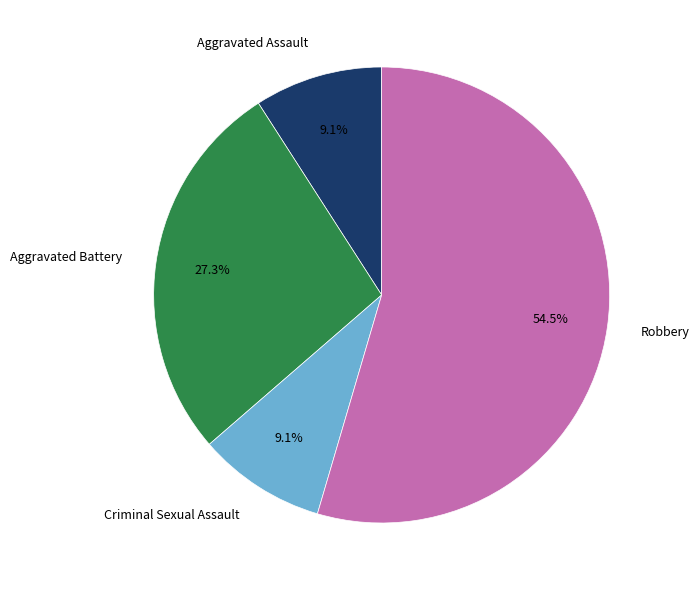

Which has a higher value, Aggravated Battery or Robbery?

Robbery